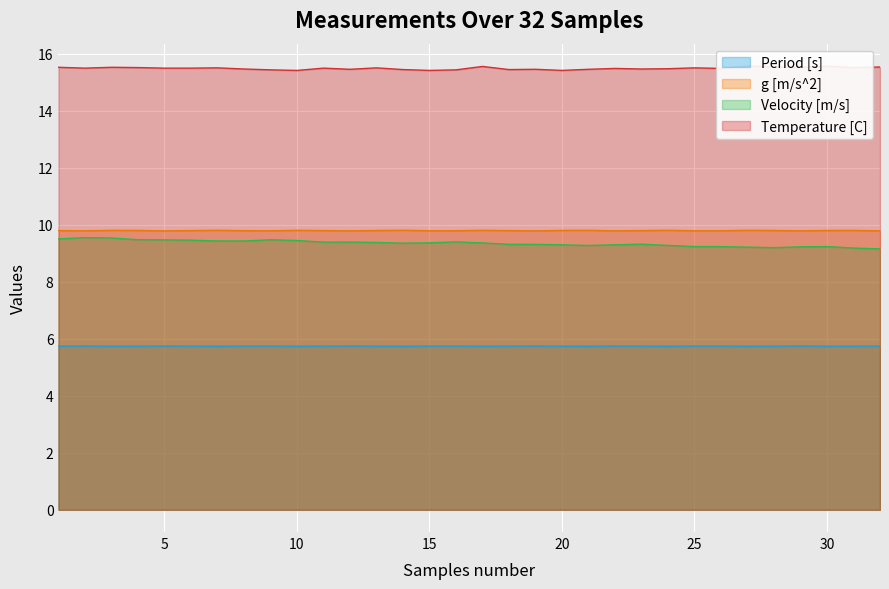

How many categories are shown in the chart?

32